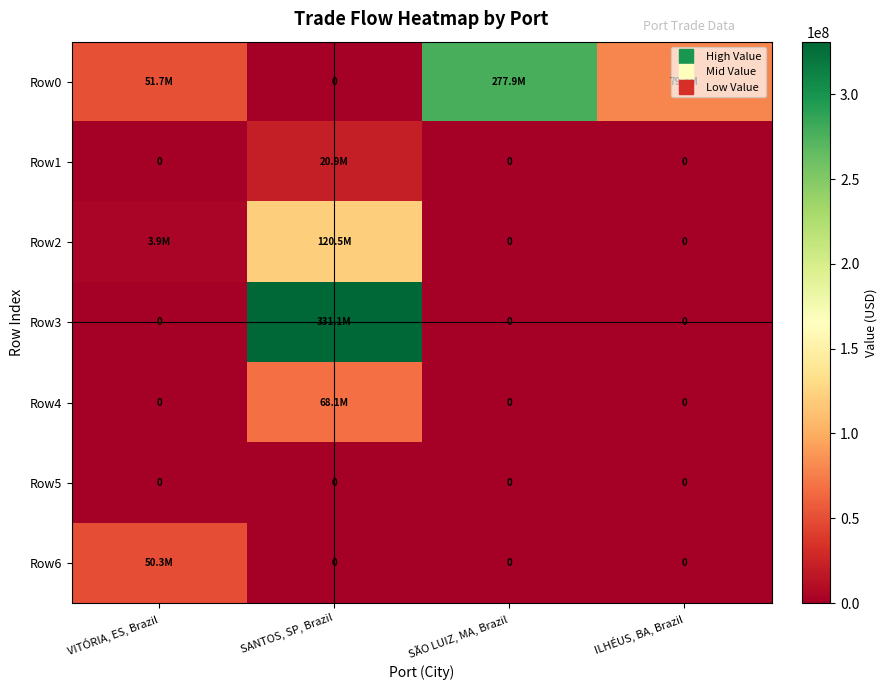

How many values in the Row4 series exceed 0?

1